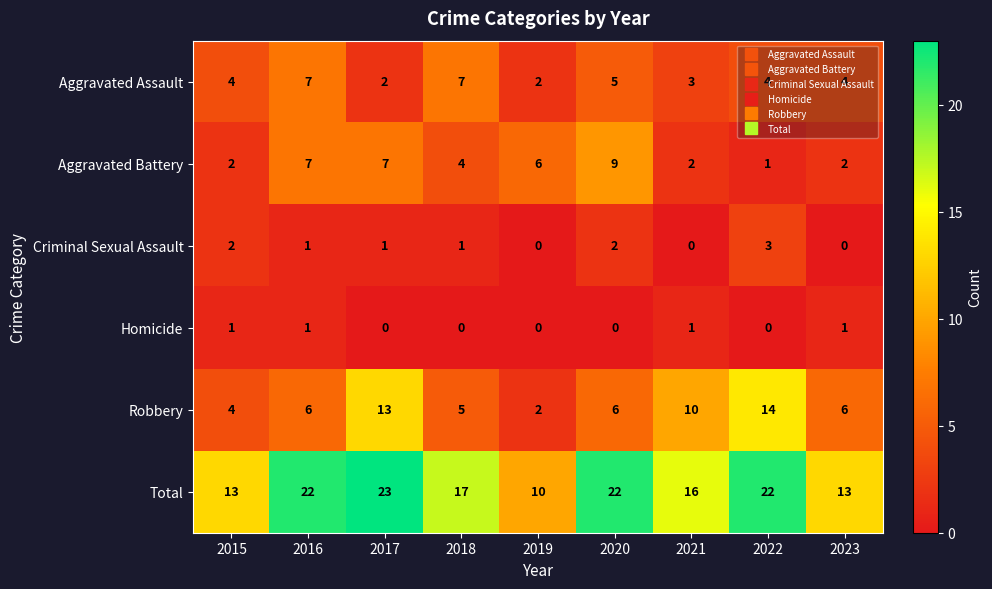

Rank the series by their maximum value, from highest to lowest.

Total, Robbery, Aggravated Battery, Aggravated Assault, Criminal Sexual Assault, Homicide